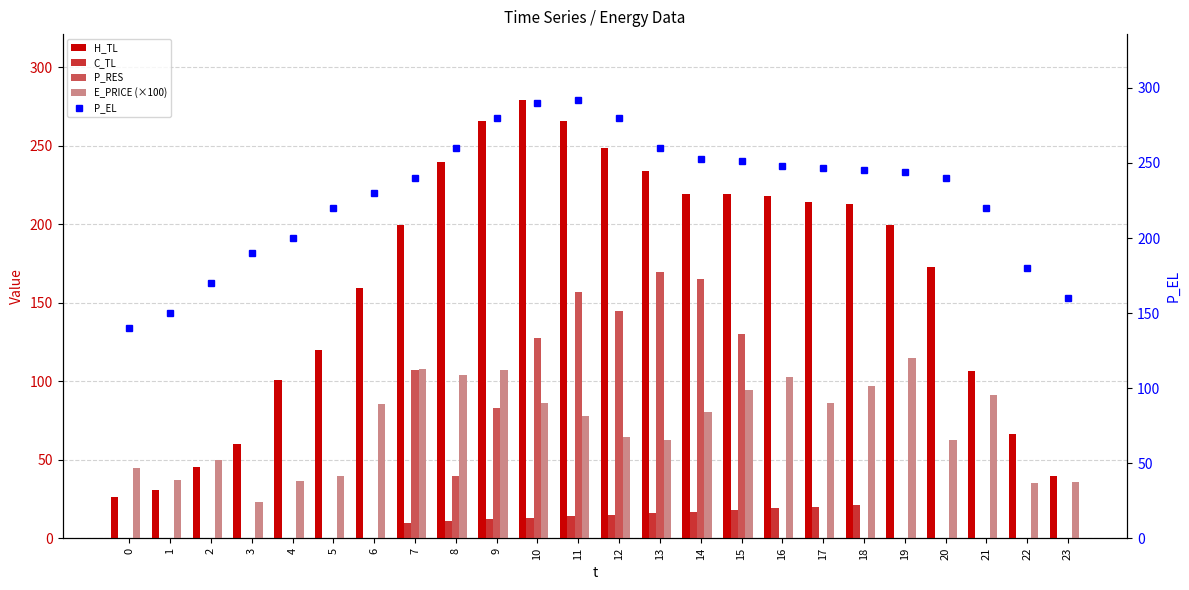

At which label is P_RES closest to 84?

9